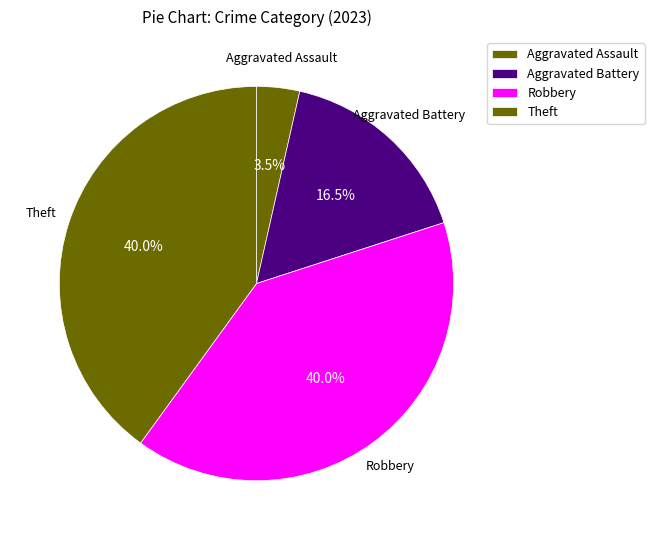

How many slices are in this pie chart?

4